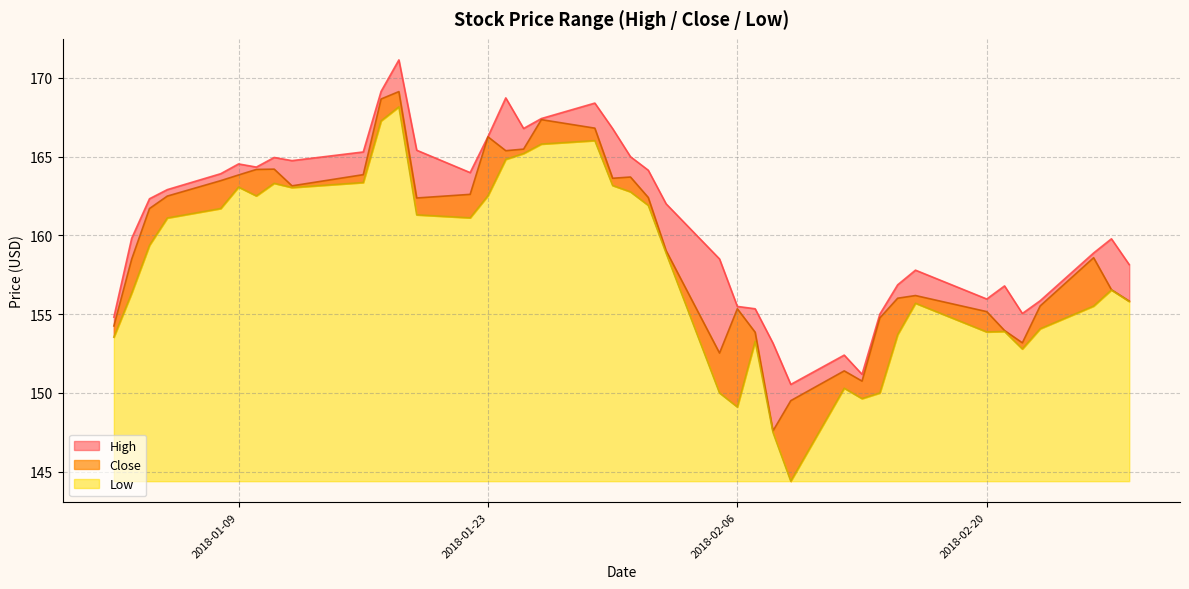

Which series has the widest spread of values?

Low